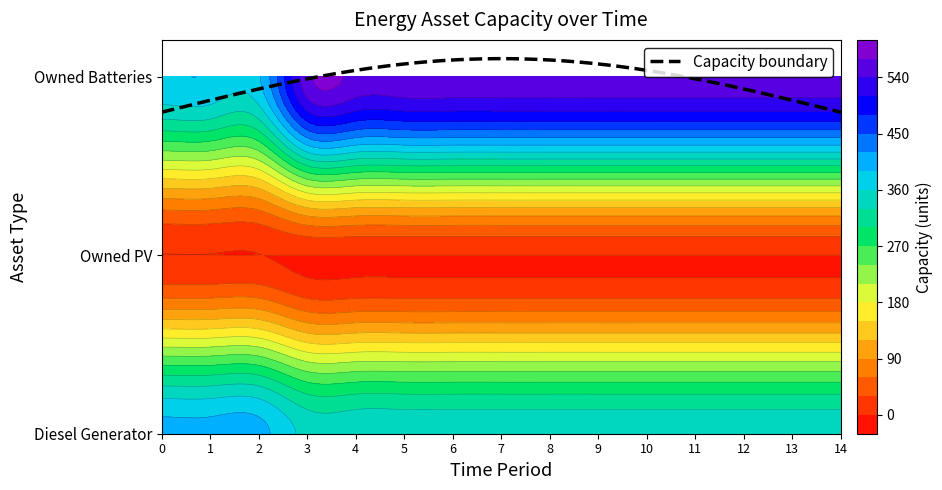

How many categories are shown in the chart?

15